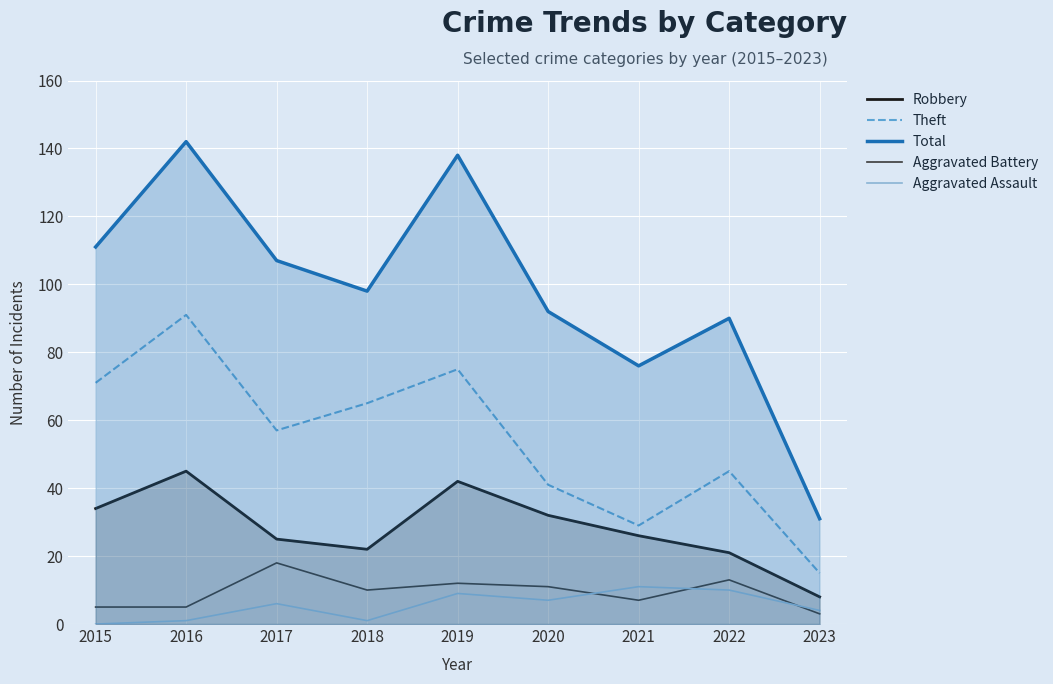

Between 2017 and 2023, which series saw the biggest shift?

Total